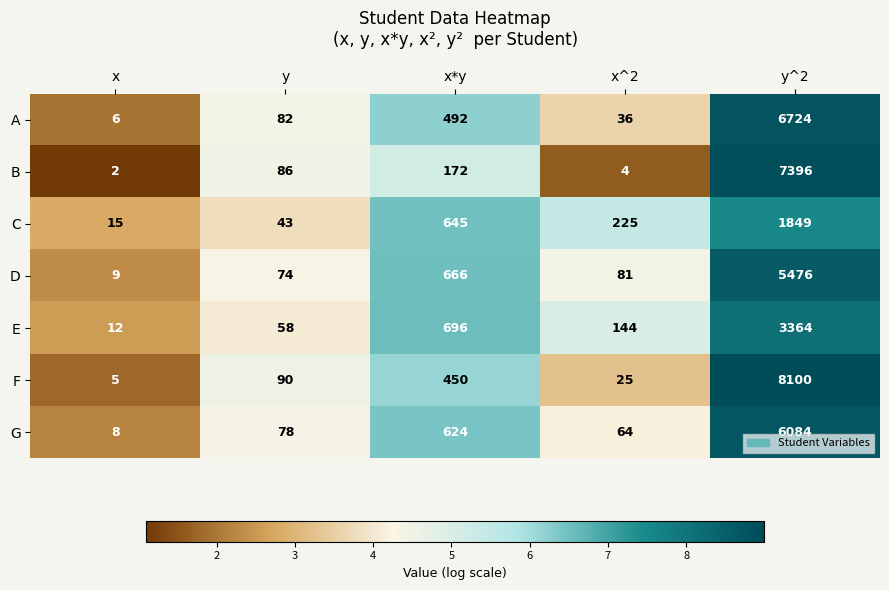

At which label is C closest to 932?

x*y